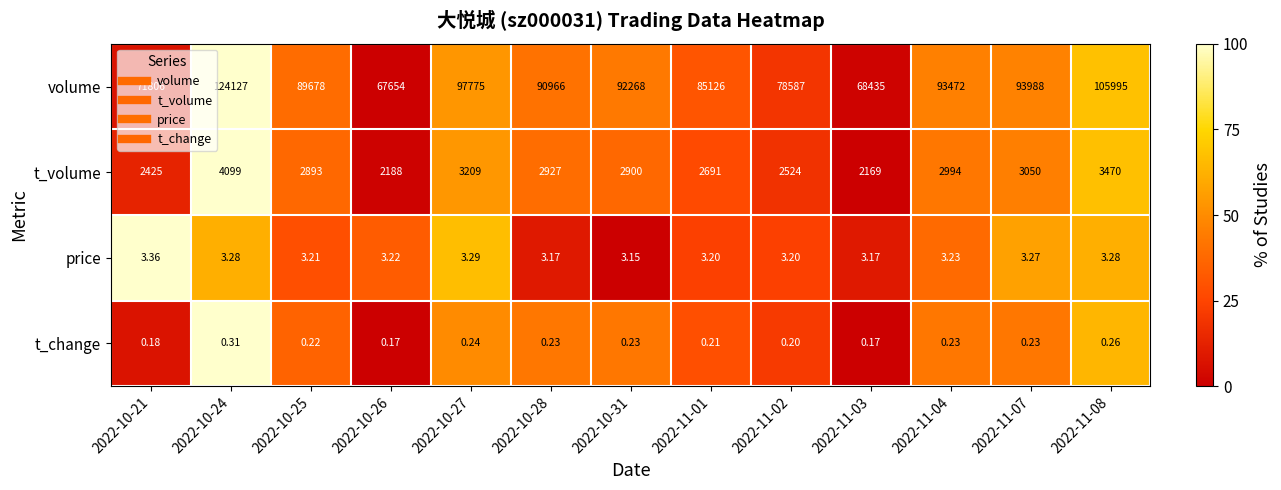

Which series has the largest total across all categories?

volume